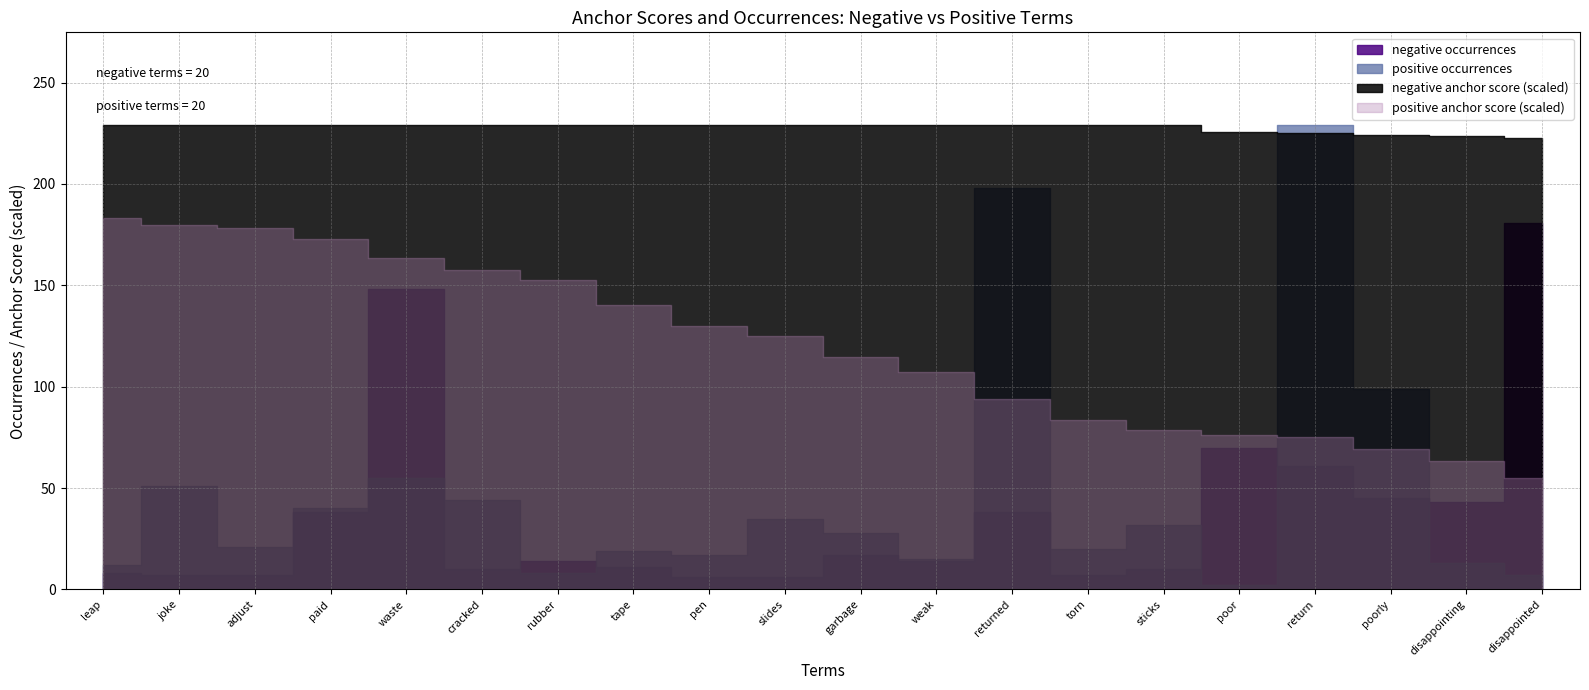

Where is positive occurrences nearest to the value 115?

poorly